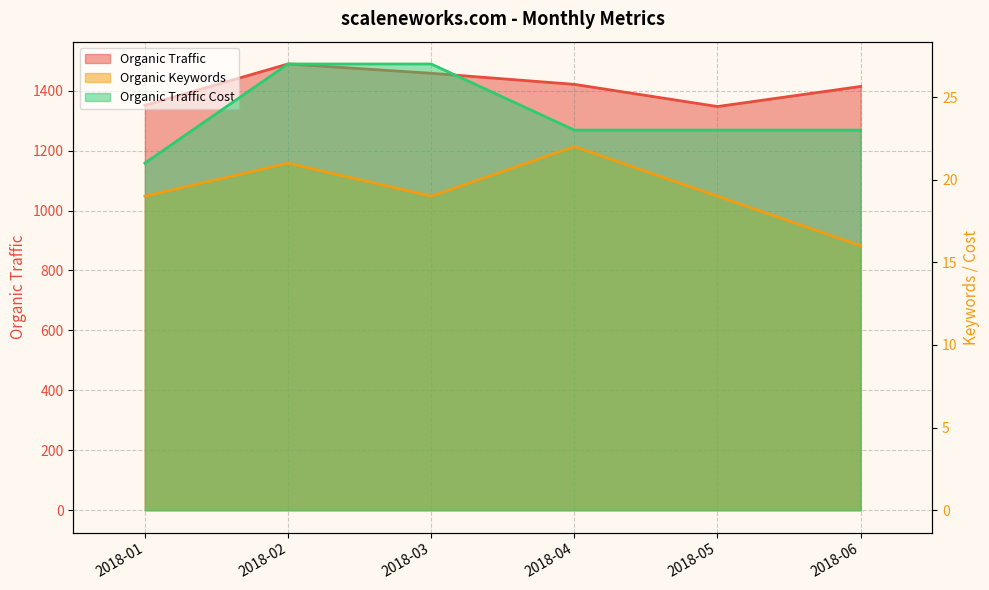

True or false: Organic Traffic Cost and Organic Traffic cross at least once.

False